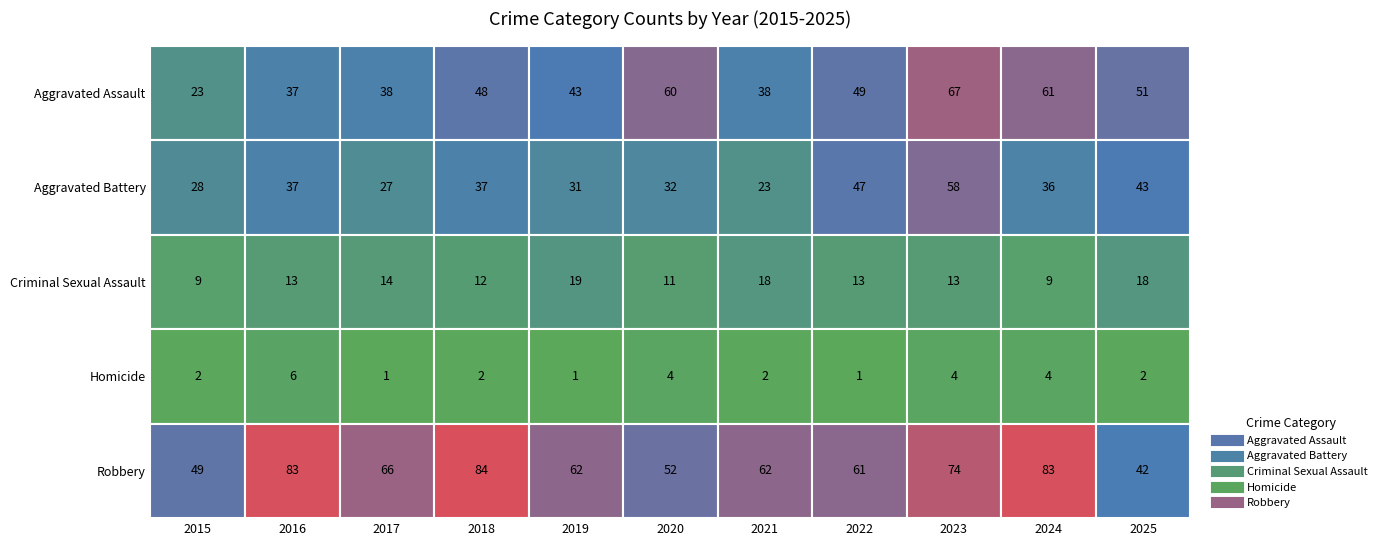

Rank the series by their average value, from lowest to highest.

Homicide, Criminal Sexual Assault, Aggravated Battery, Aggravated Assault, Robbery